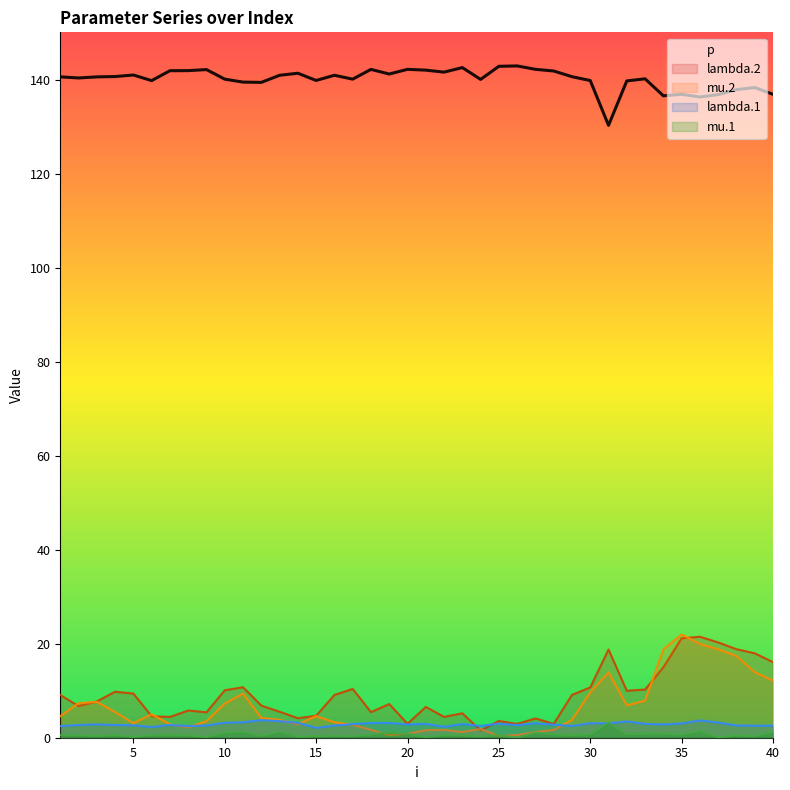

Which series changed the most between 10 and 14?

lambda.2